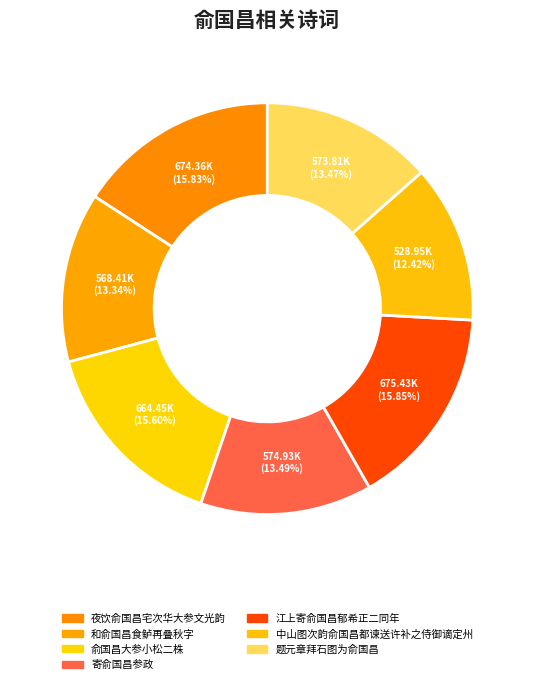

What is the total percentage of 俞国昌大参小松二株 and 寄俞国昌参政?

29.1%